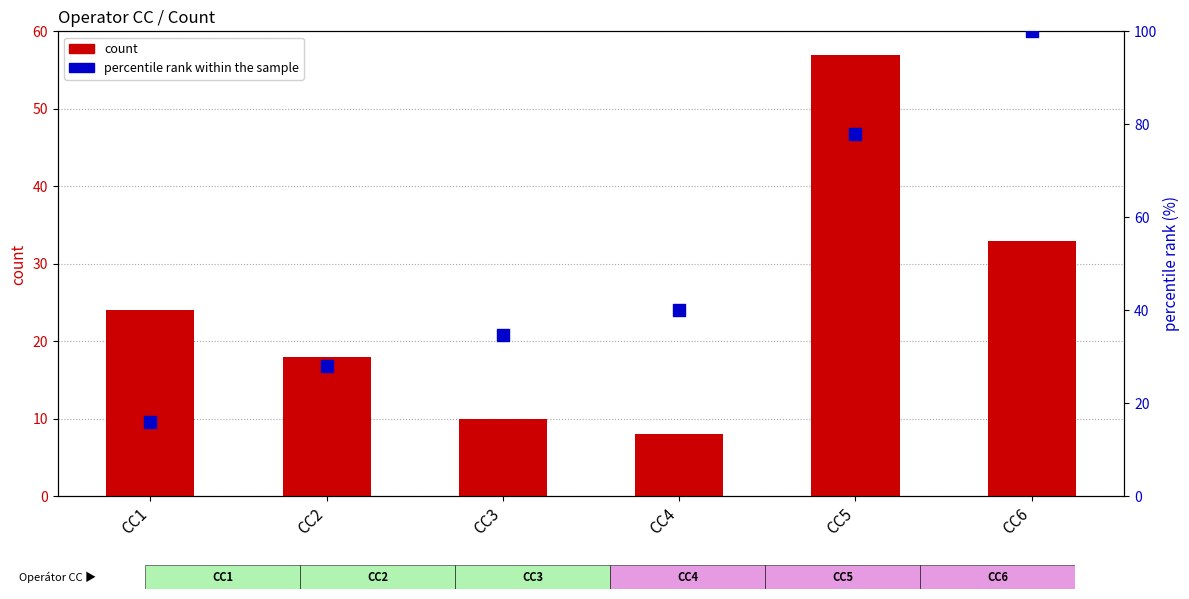

Which series has the largest total across all categories?

percentile rank